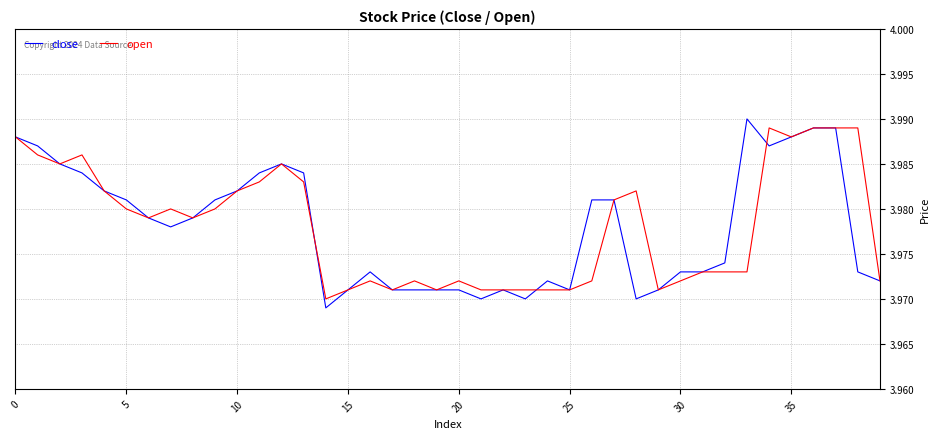

How many distinct data groups are displayed?

2